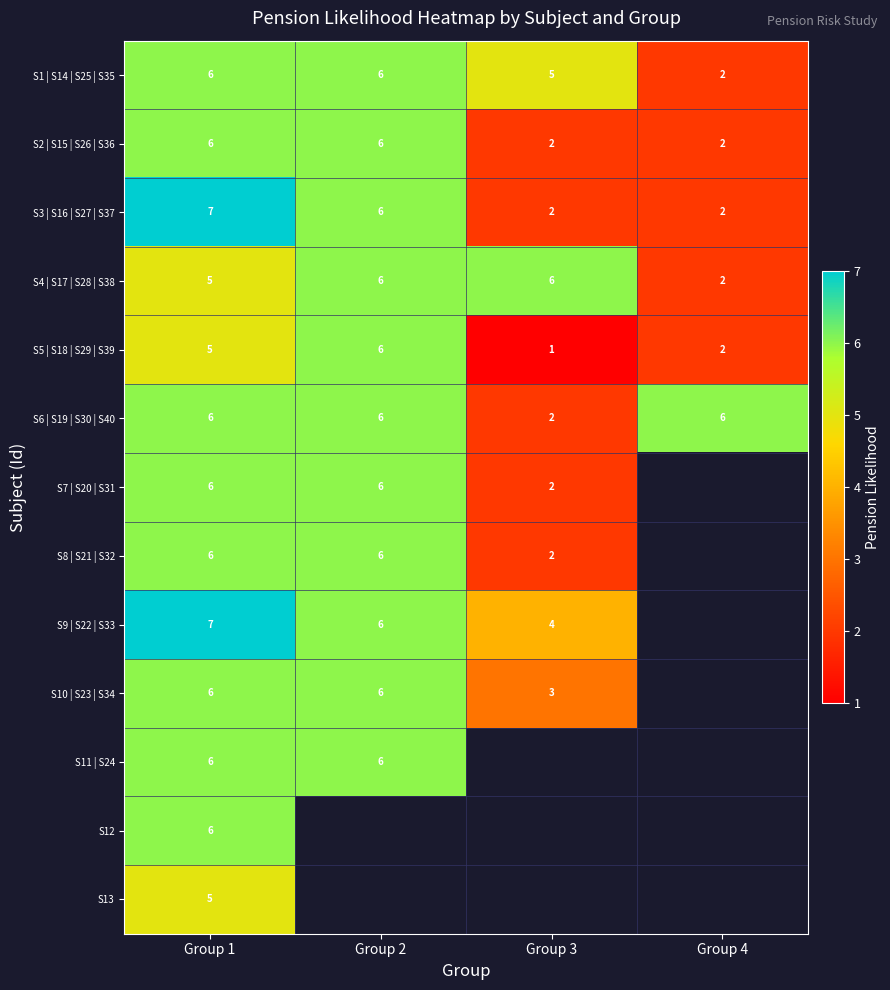

What is the sum of the S4 | S17 | S28 | S38 values at Group 3 and Group 4?

8